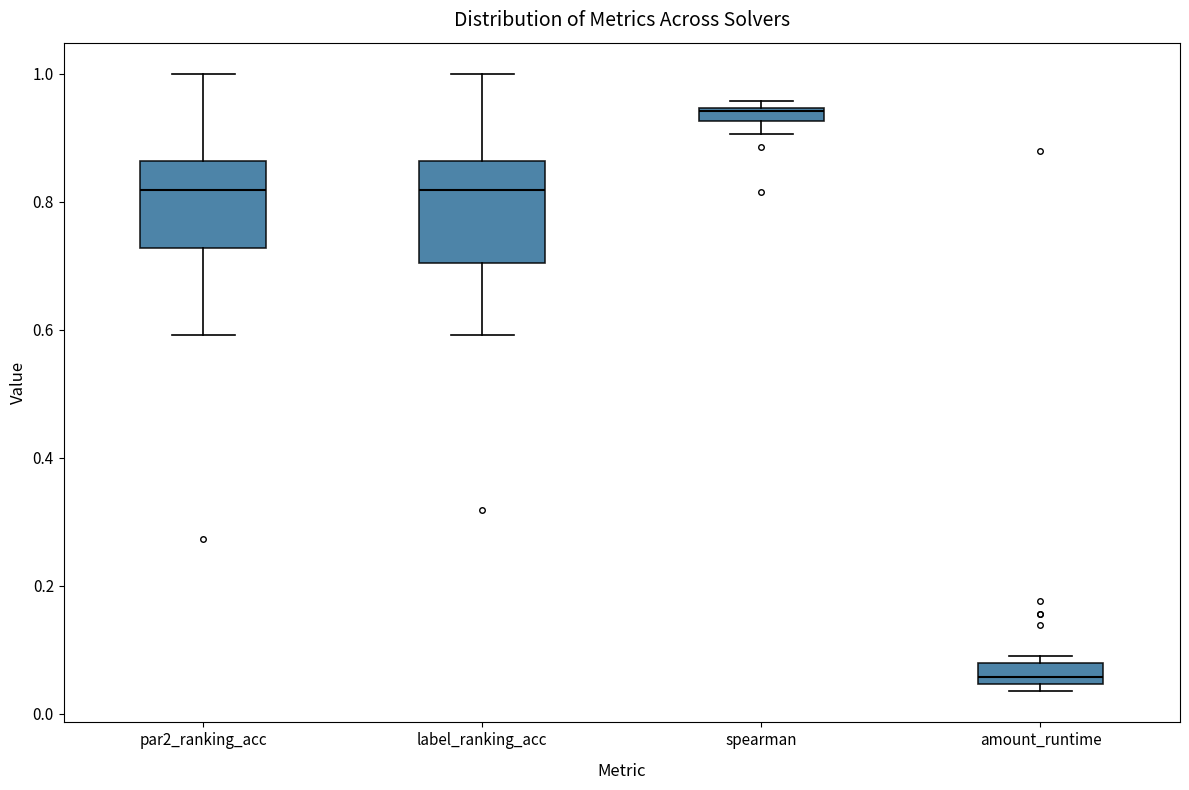

Comparing the boxes themselves (not the whiskers), which one is the tallest?

label_ranking_acc